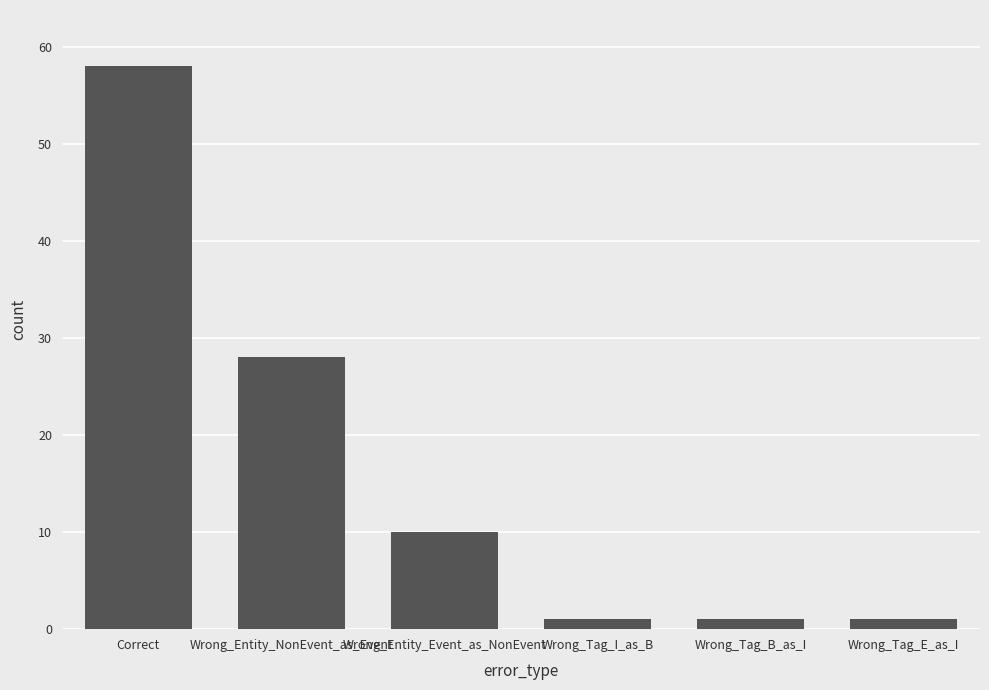

Reading right to left, transcribe all the data shown in this chart.

Wrong_Tag_E_as_I=1	Wrong_Tag_B_as_I=1	Wrong_Tag_I_as_B=1	Wrong_Entity_Event_as_NonEvent=10	Wrong_Entity_NonEvent_as_Event=28	Correct=58